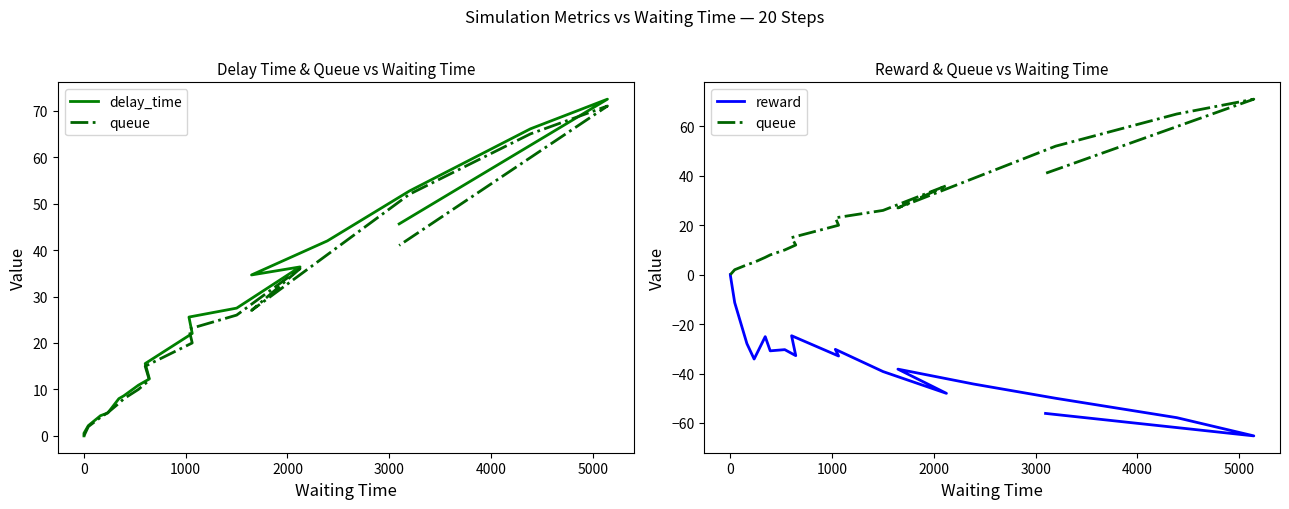

How many lines are shown in the chart?

3